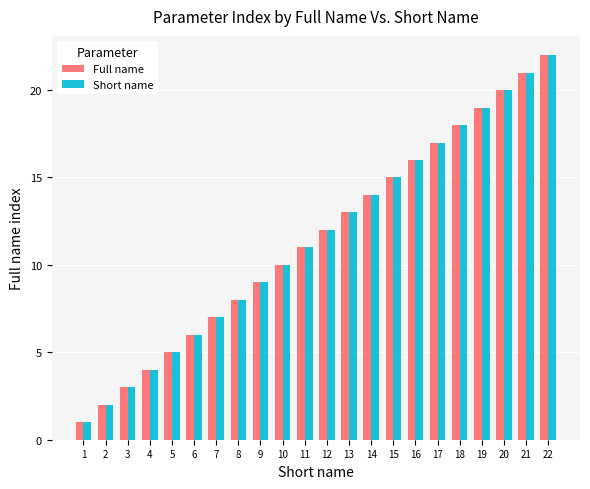

Reading left to right, transcribe all the data shown in this chart.

Full name: 1=1	2=2	3=3	4=4	5=5	6=6	7=7	8=8	9=9	10=10	11=11	12=12	13=13	14=14	15=15	16=16	17=17	18=18	19=19	20=20	21=21	22=22
Short name: 1=1	2=2	3=3	4=4	5=5	6=6	7=7	8=8	9=9	10=10	11=11	12=12	13=13	14=14	15=15	16=16	17=17	18=18	19=19	20=20	21=21	22=22